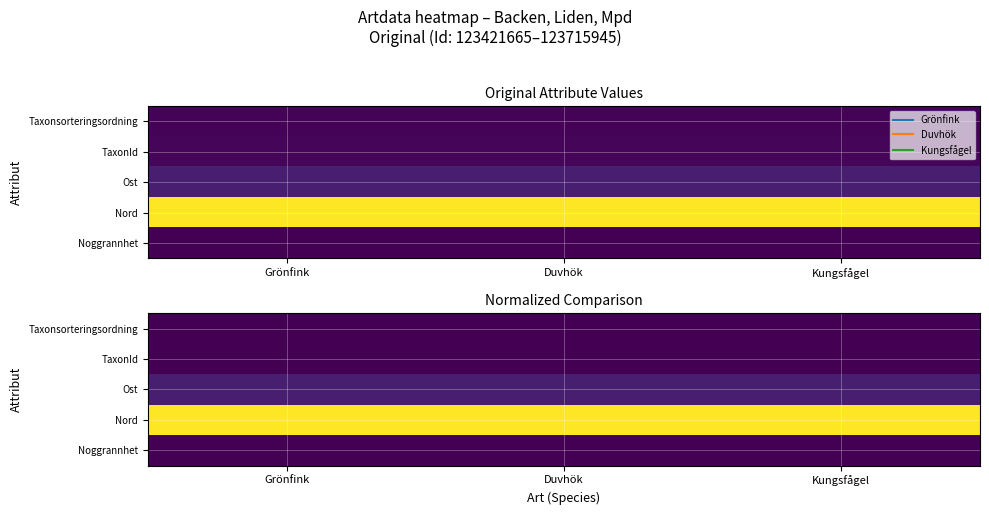

At how many categories does at least one series exceed 3056121?

3